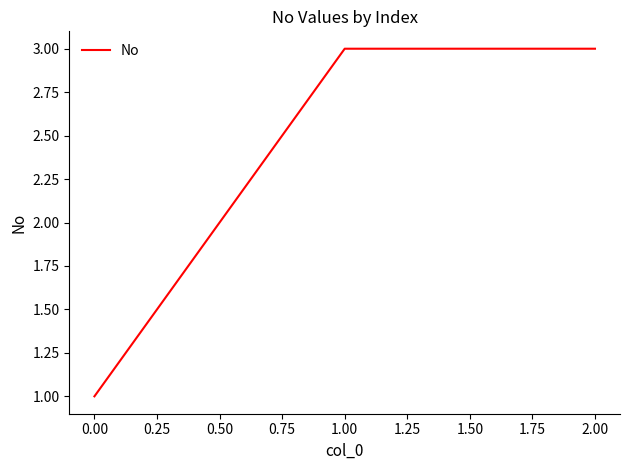

What position from the right is 0.00?

3